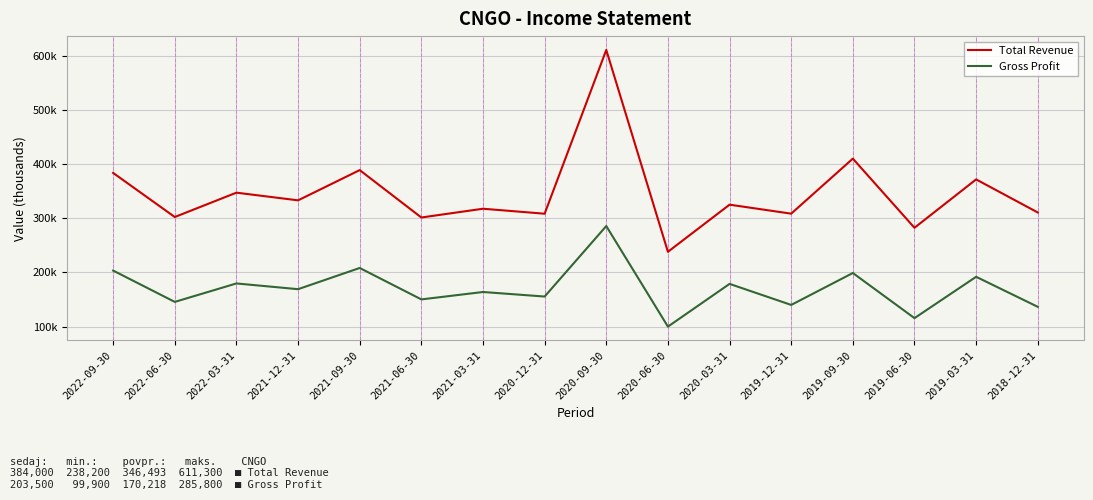

The value of Total Revenue at 2020-06-30 is 238200. True or false?

True